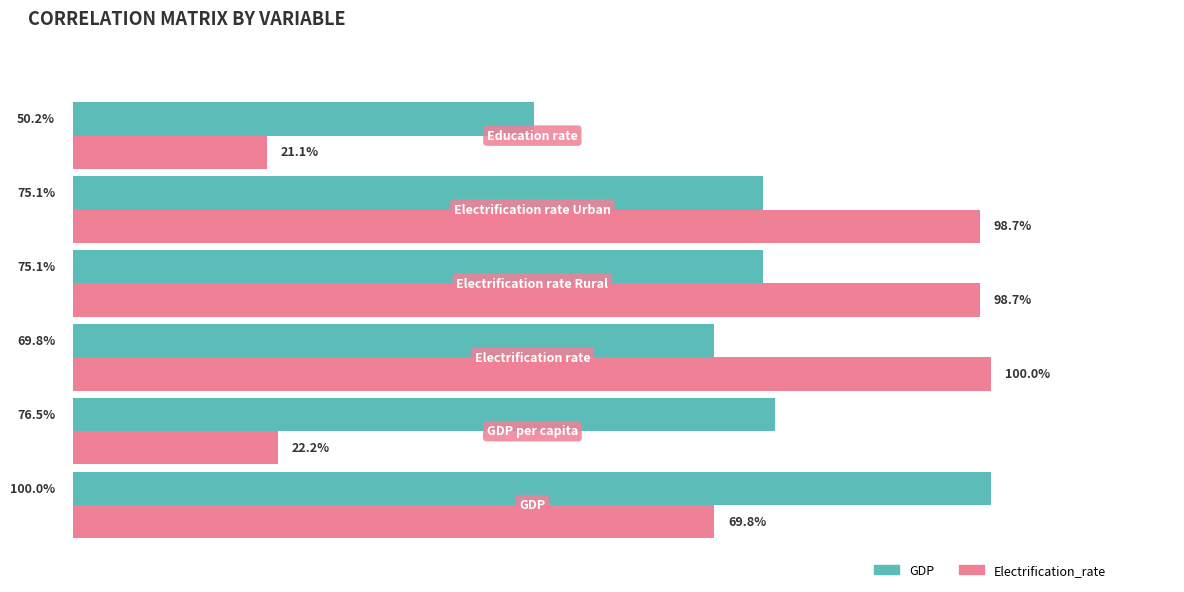

Which series has the largest total across all categories?

GDP